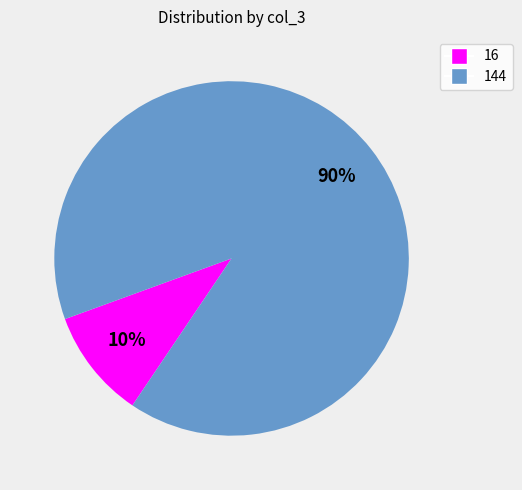

To the nearest percent, what is the difference between the largest and smallest slice percentages?

80%